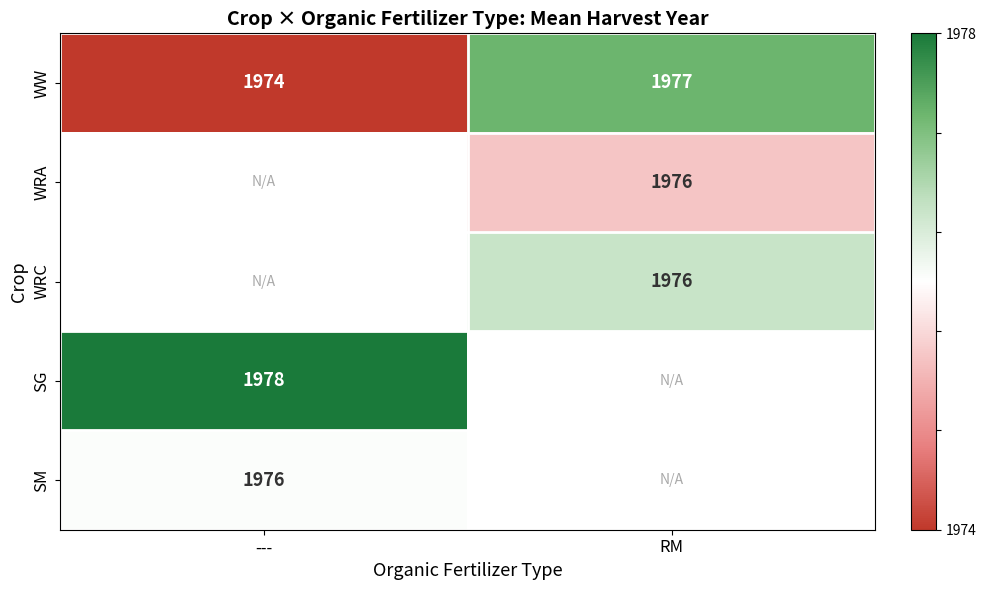

At which category does the chart reach its minimum across all series?

---